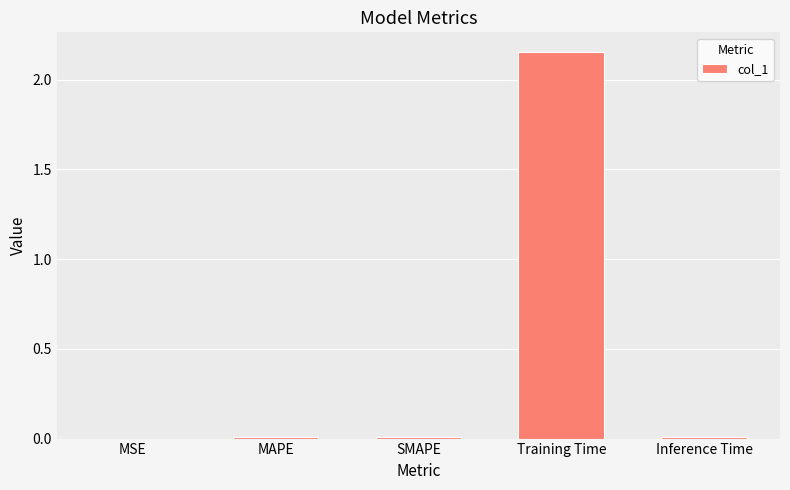

The chart shows a value of 0.0 at MAPE. True or false?

True